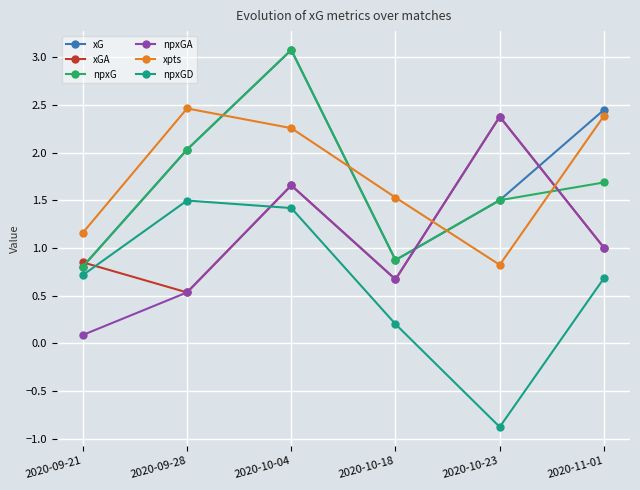

At how many categories does at least one series exceed 0?

6